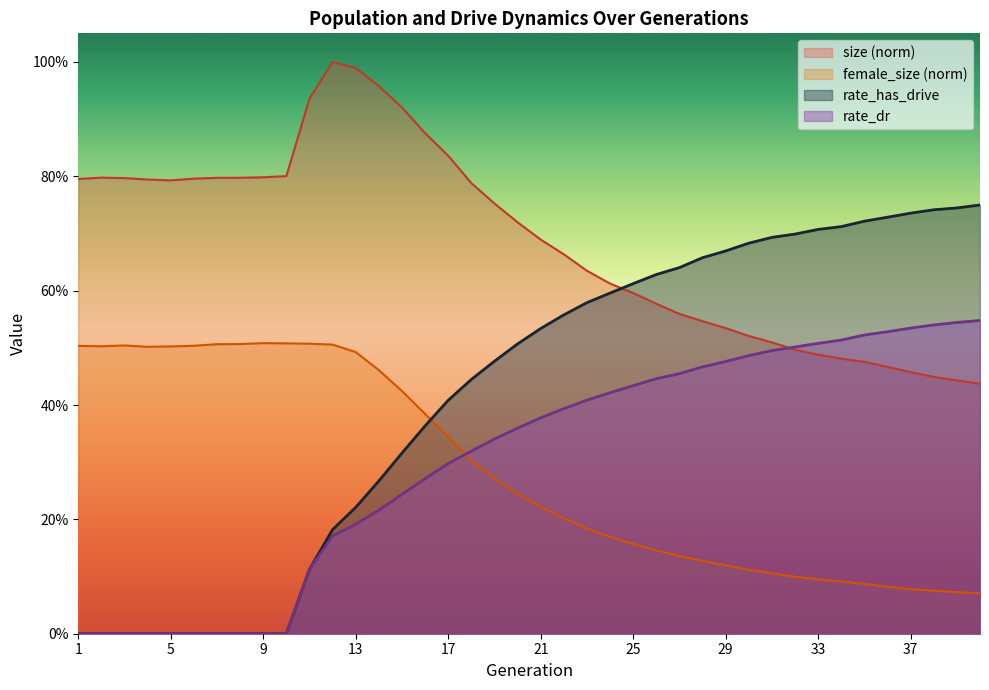

What is the sum of the female_size values at 17 and 25?

0.5